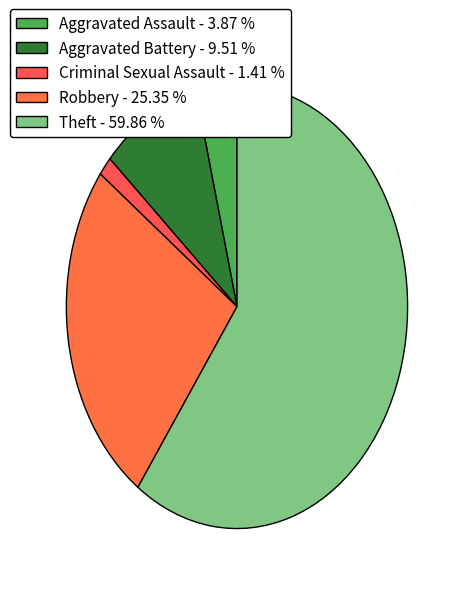

Rank the categories by value from highest to lowest.

Theft - 59.86 %, Robbery - 25.35 %, Aggravated Battery - 9.51 %, Aggravated Assault - 3.87 %, Criminal Sexual Assault - 1.41 %